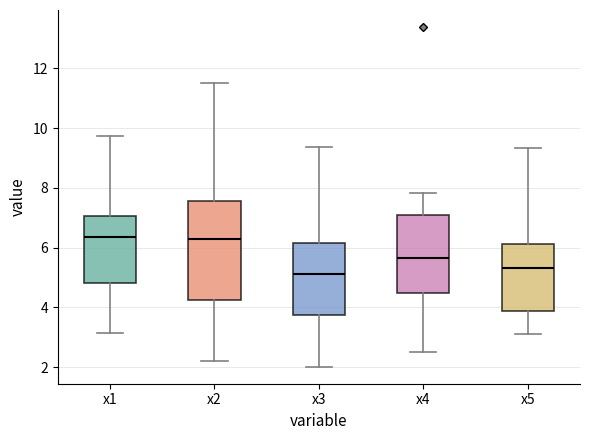

Which box is the tallest, from its lower edge to its upper edge?

x2